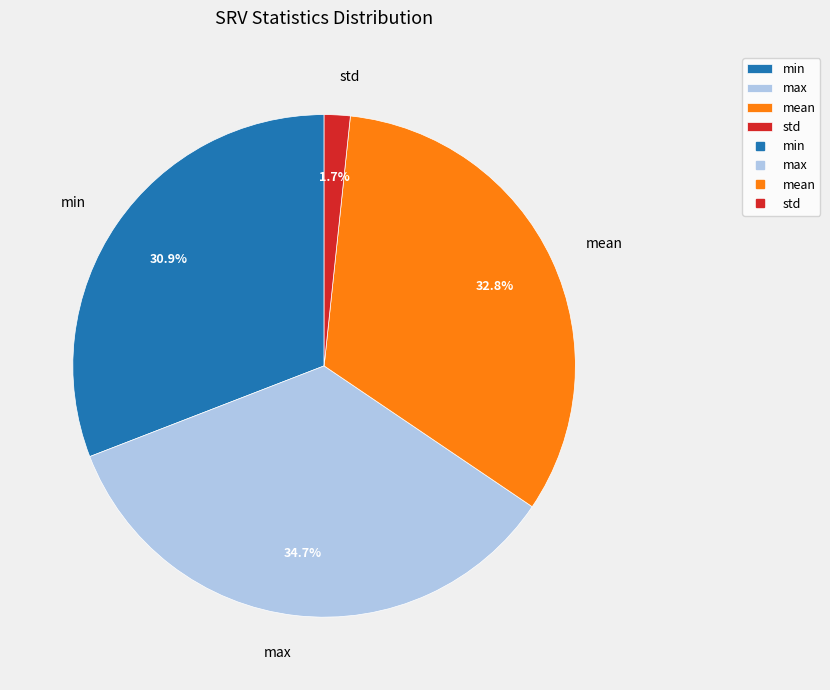

How much of the chart is everything except max?

65.3%